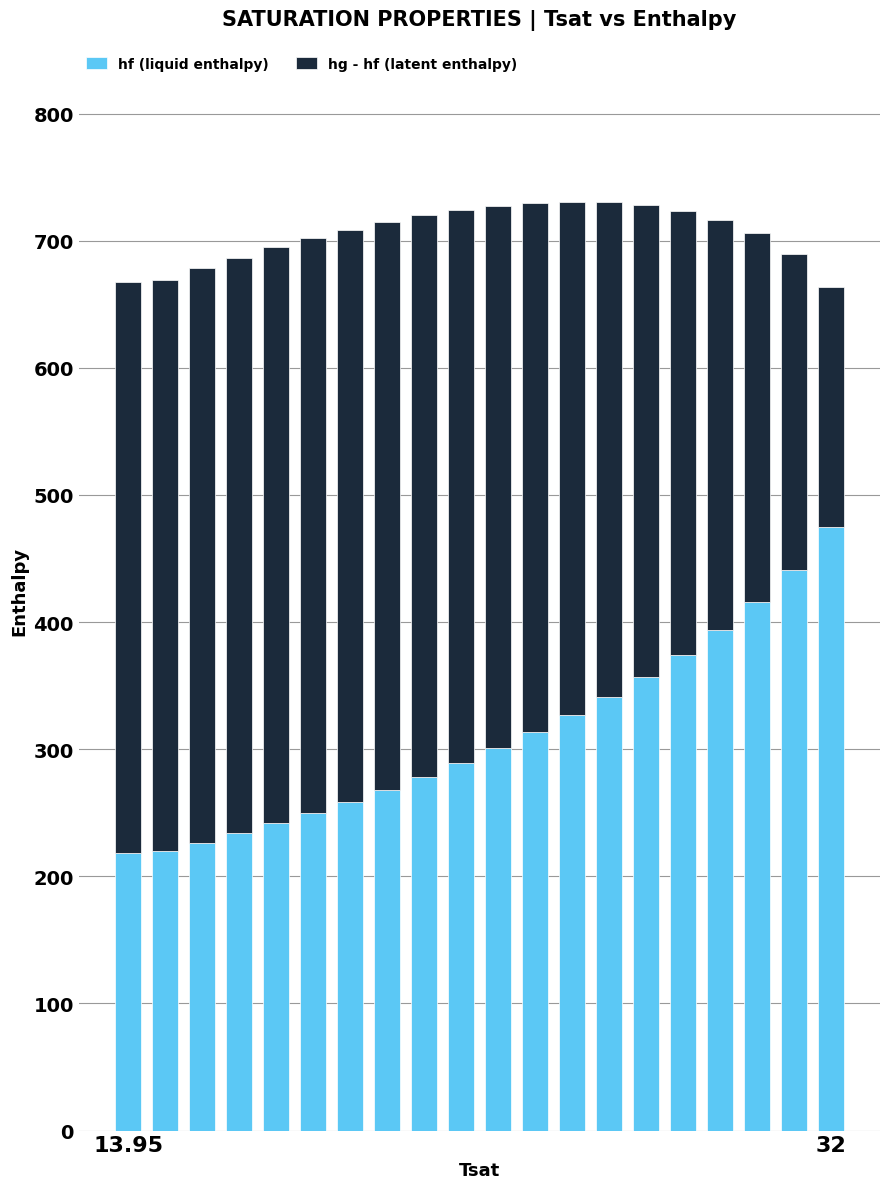

What is the minimum value for hf (liquid enthalpy)?

218.3